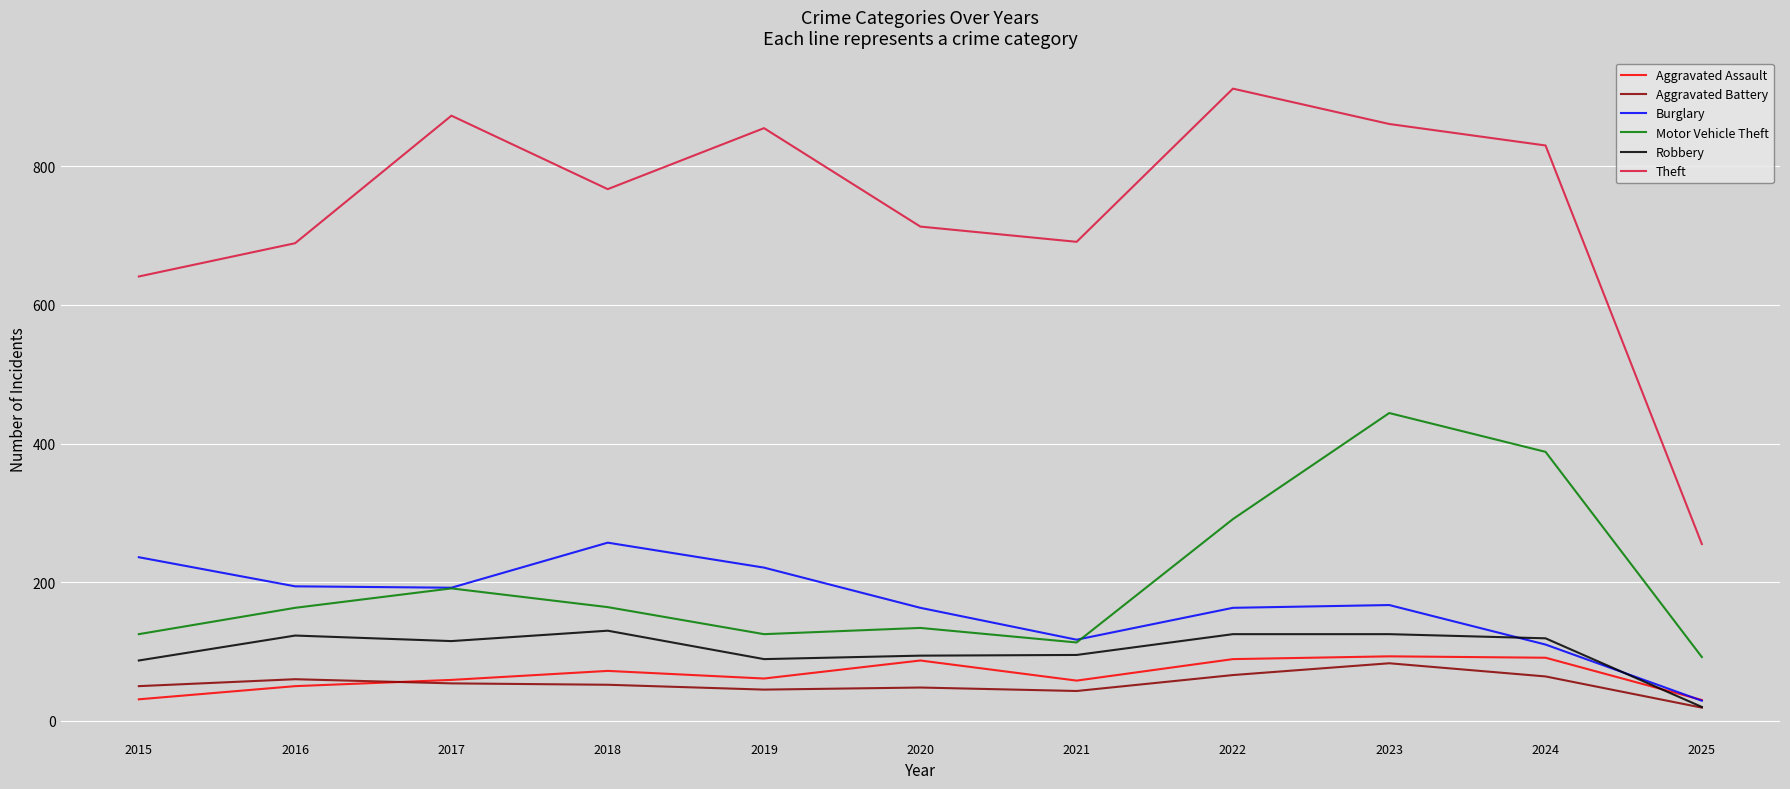

True or false: Aggravated Assault has more than 0 interior local peaks.

True